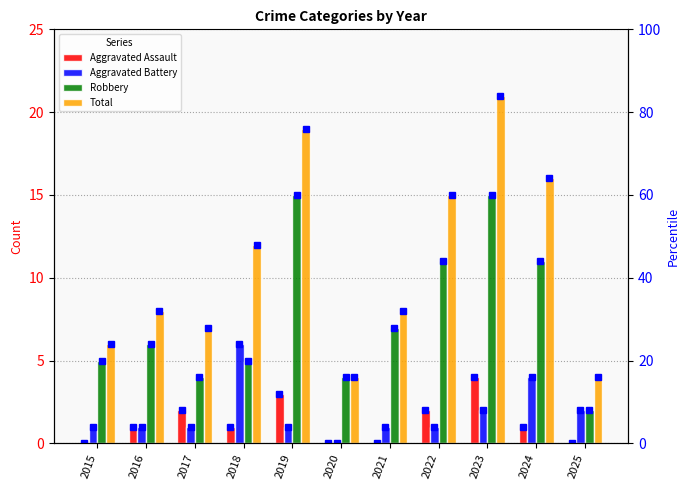

Which has a higher value, 2015 or 2022?

2022